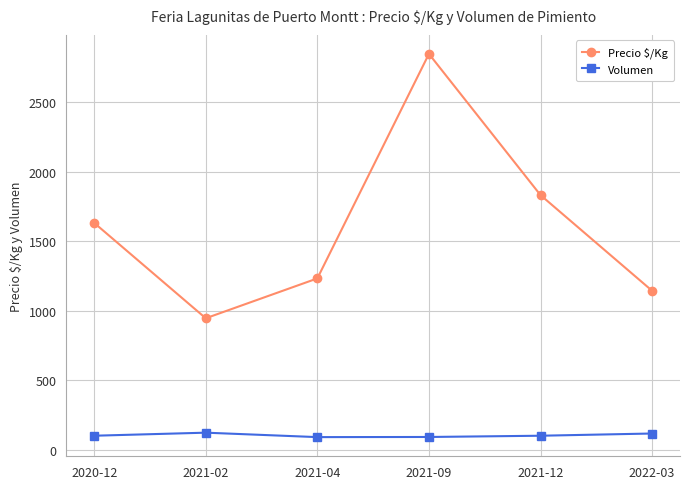

In Volumen, how many points are lower than both neighbors (excluding endpoints)?

1